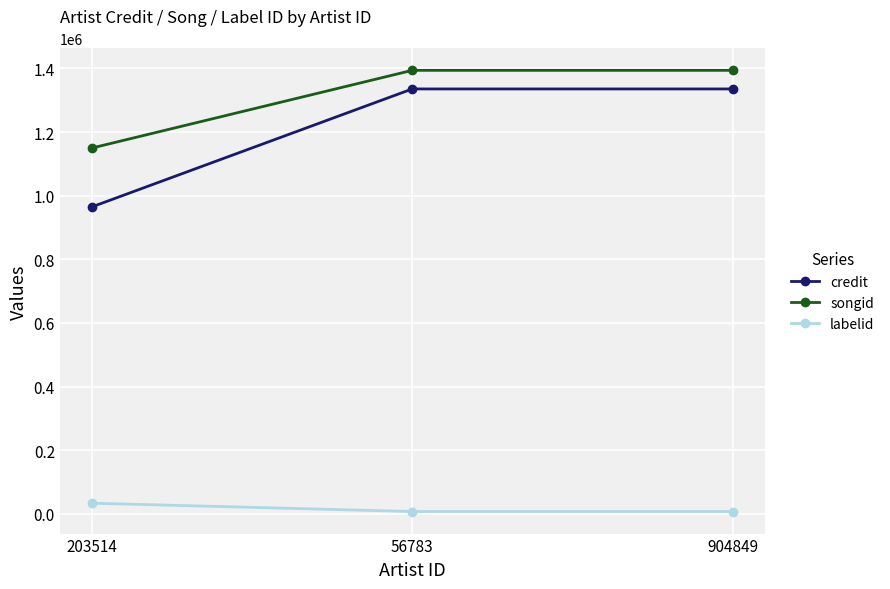

True or false: songid has a value of 2462917 at 904849.

False